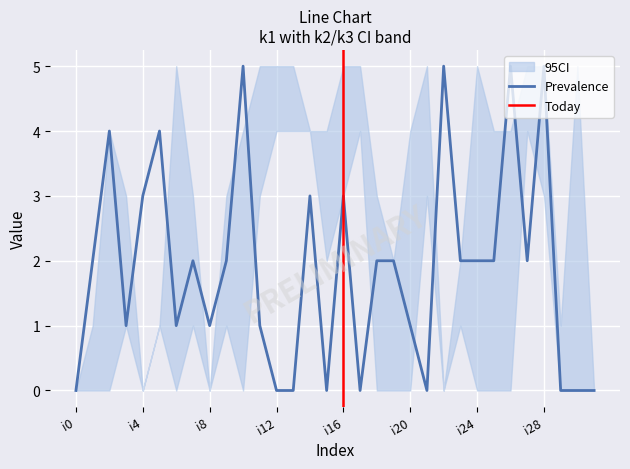

What is the difference between the highest and lowest values at i28?

2